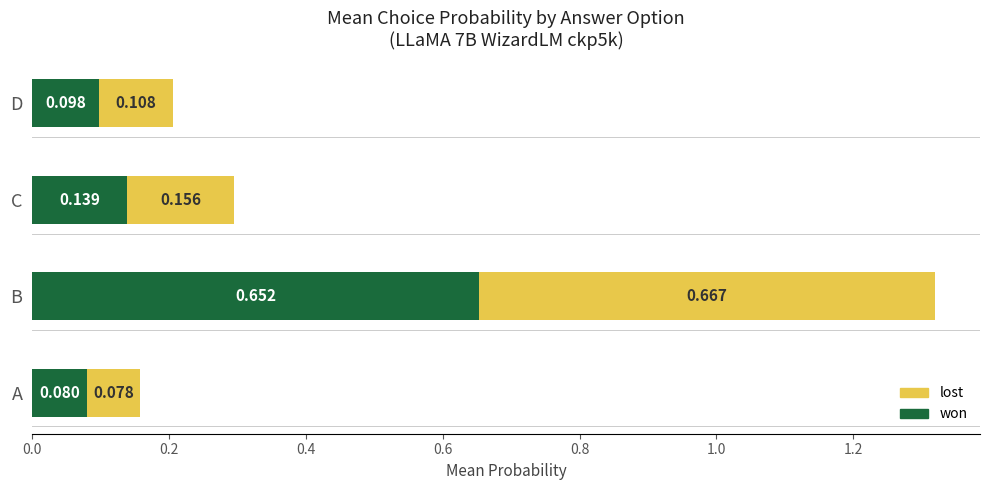

At which category is the sum across all series the highest?

B